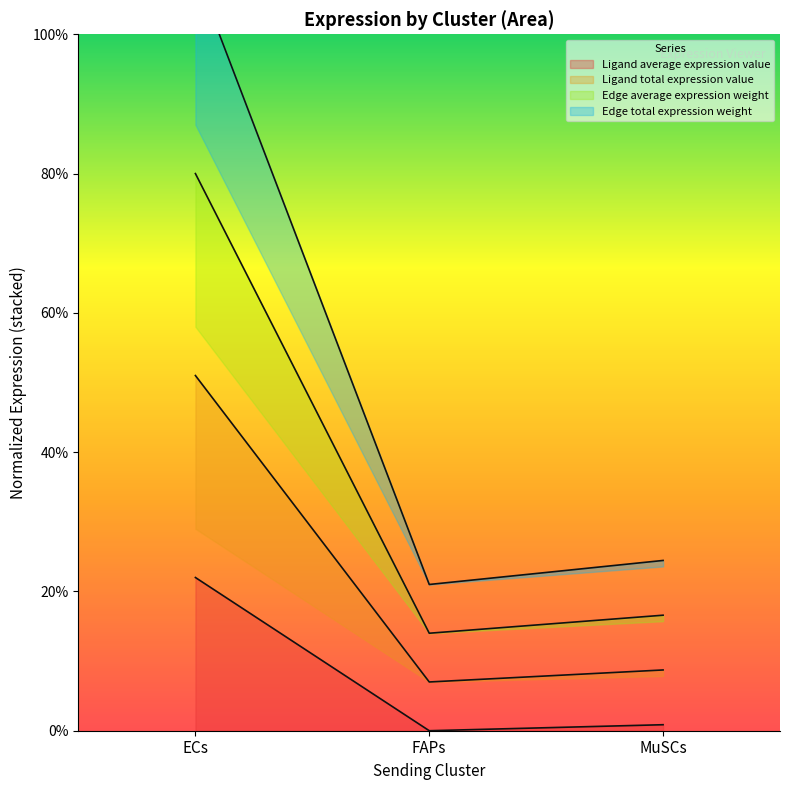

Reading right to left, extract all data points from this chart.

Ligand average expression value: MuSCs=0.0	FAPs=0.0	ECs=0.2
Ligand total expression value: MuSCs=0.1	FAPs=0.1	ECs=0.5
Edge average expression weight: MuSCs=0.2	FAPs=0.1	ECs=0.8
Edge total expression weight: MuSCs=0.2	FAPs=0.2	ECs=1.1